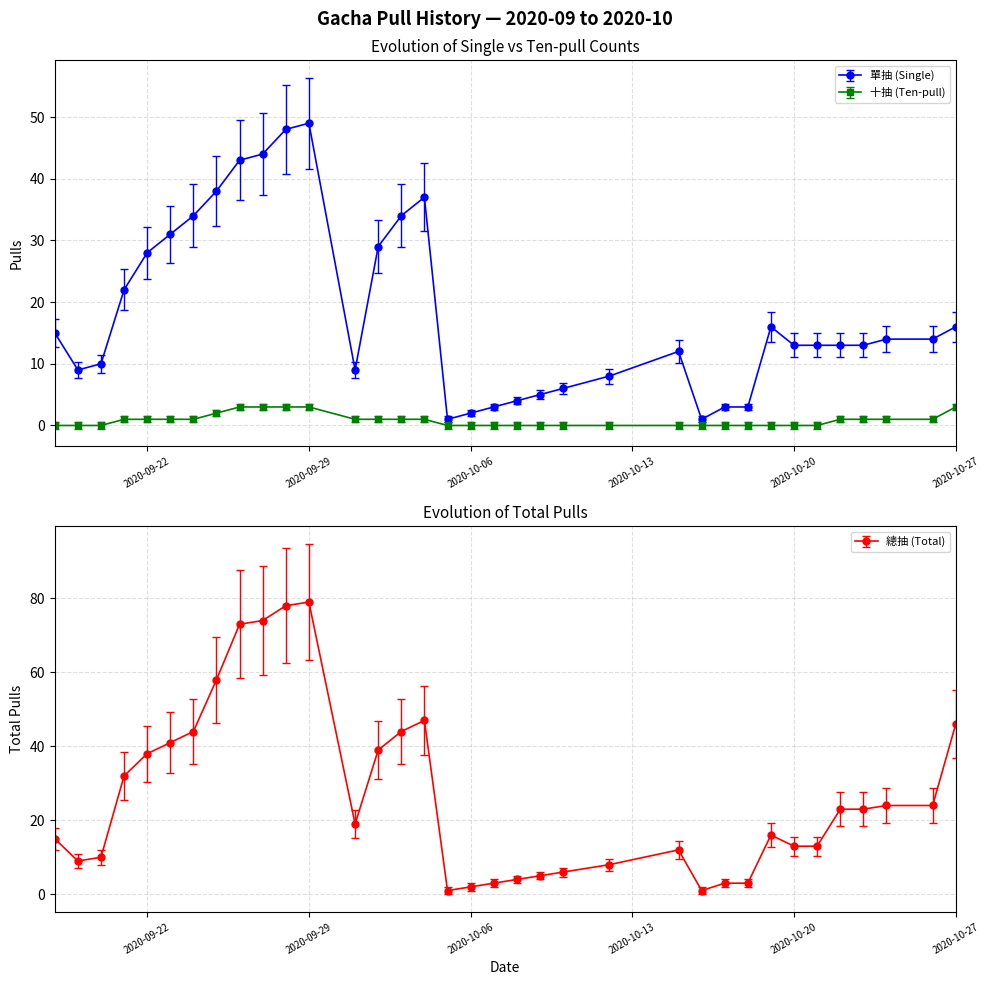

The 十抽 (Ten-pull) series shows 2 at 2020-10-06. True or false?

False